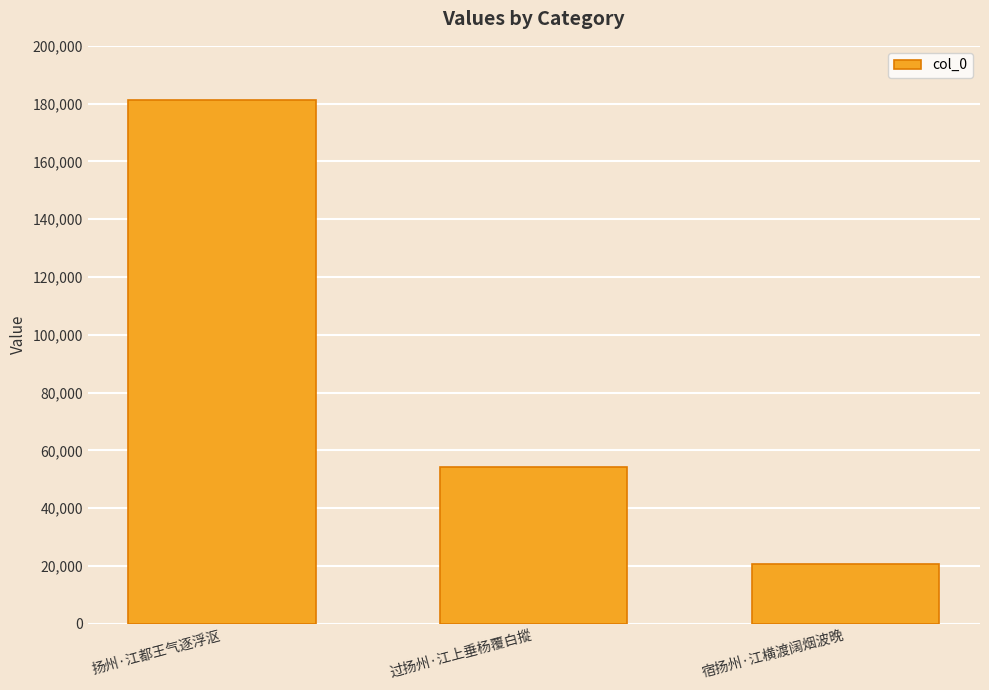

What is the value of the 3rd bar from the left?

20655